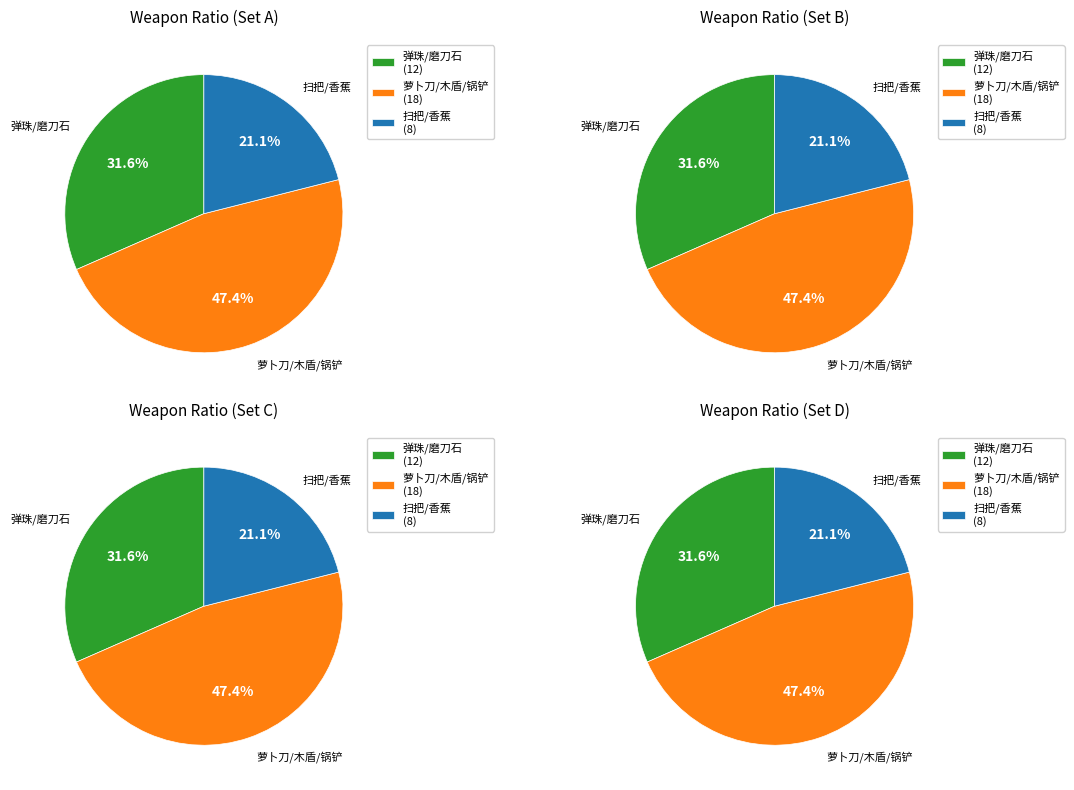

Does any single category account for the majority?

No